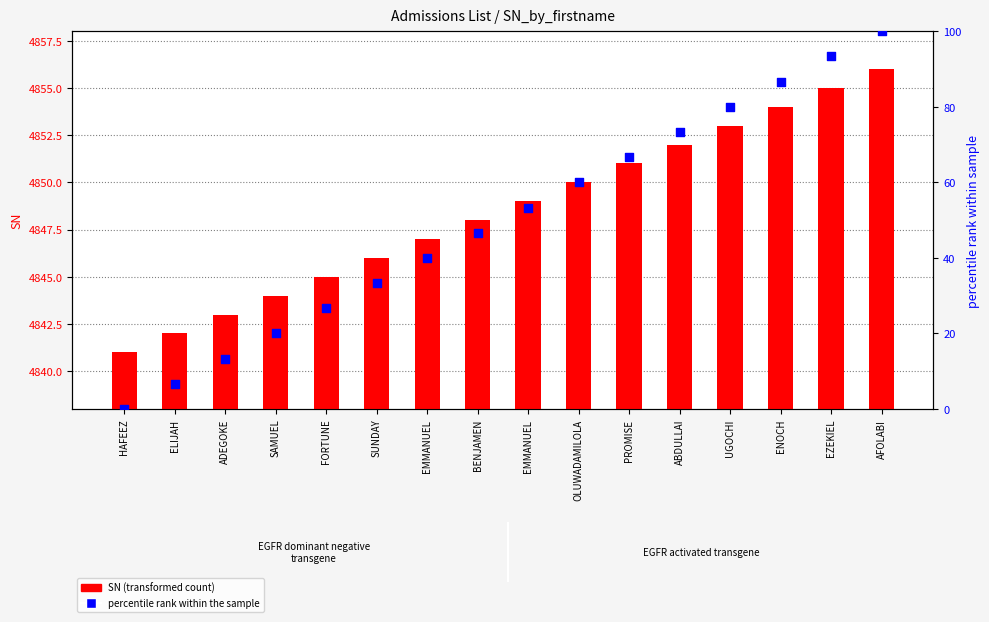

What is the total value across all series at SUNDAY?

4879.3